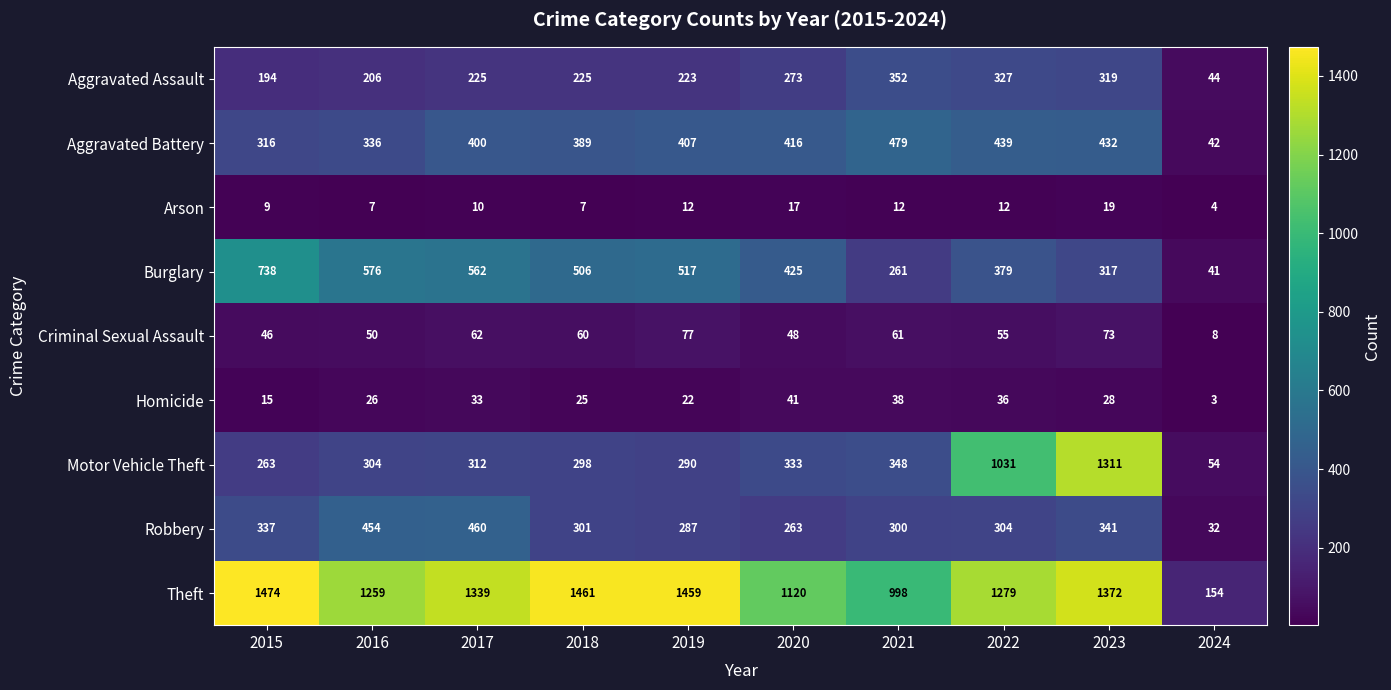

What is the difference between the highest and lowest values at 2016?

1252